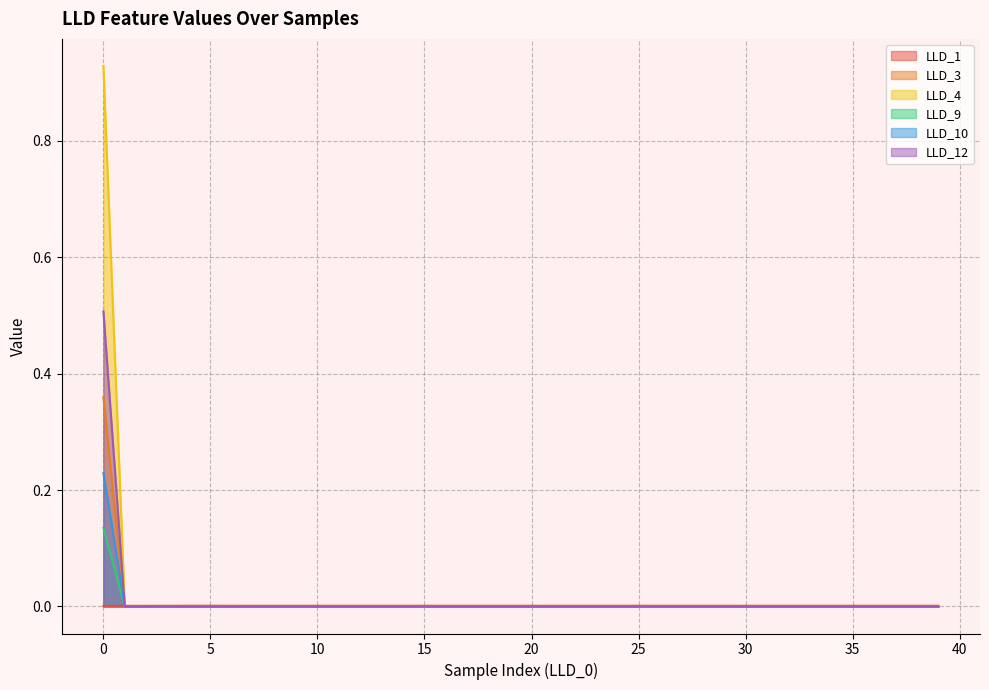

True or false: LLD_12 and LLD_1 intersect in this chart.

True